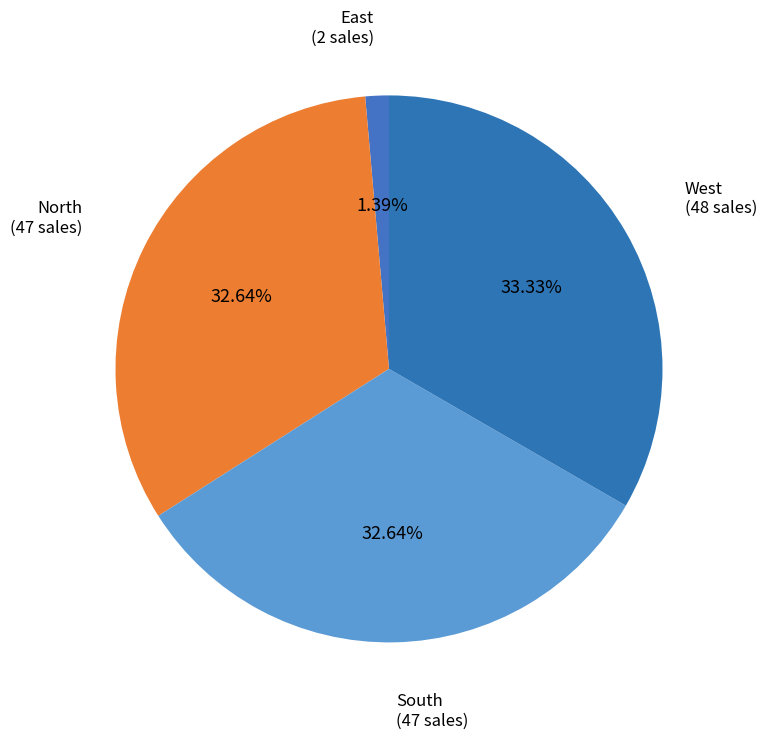

Combined, what portion of the pie is North and East?

34.0%